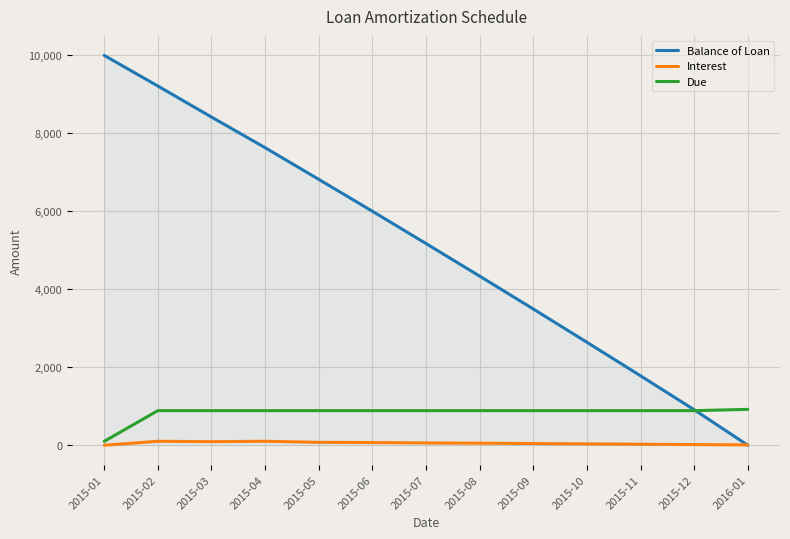

Which series has the widest spread of values?

Balance of Loan